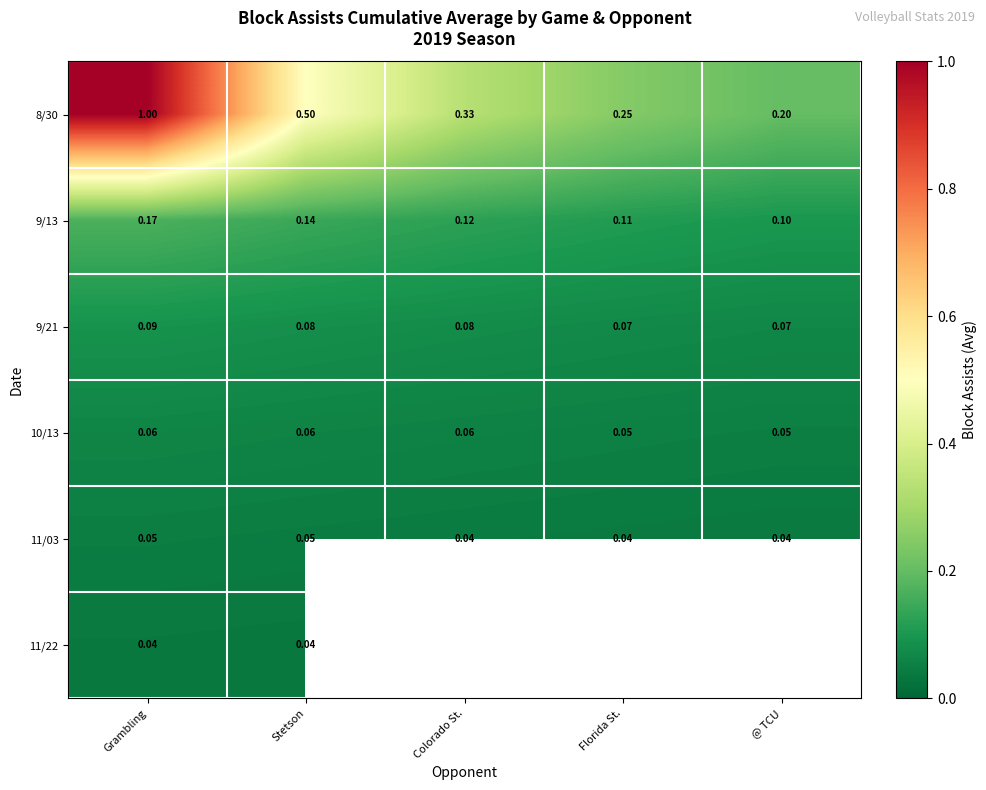

What is the spread (max minus min) of values at @ TCU?

0.2